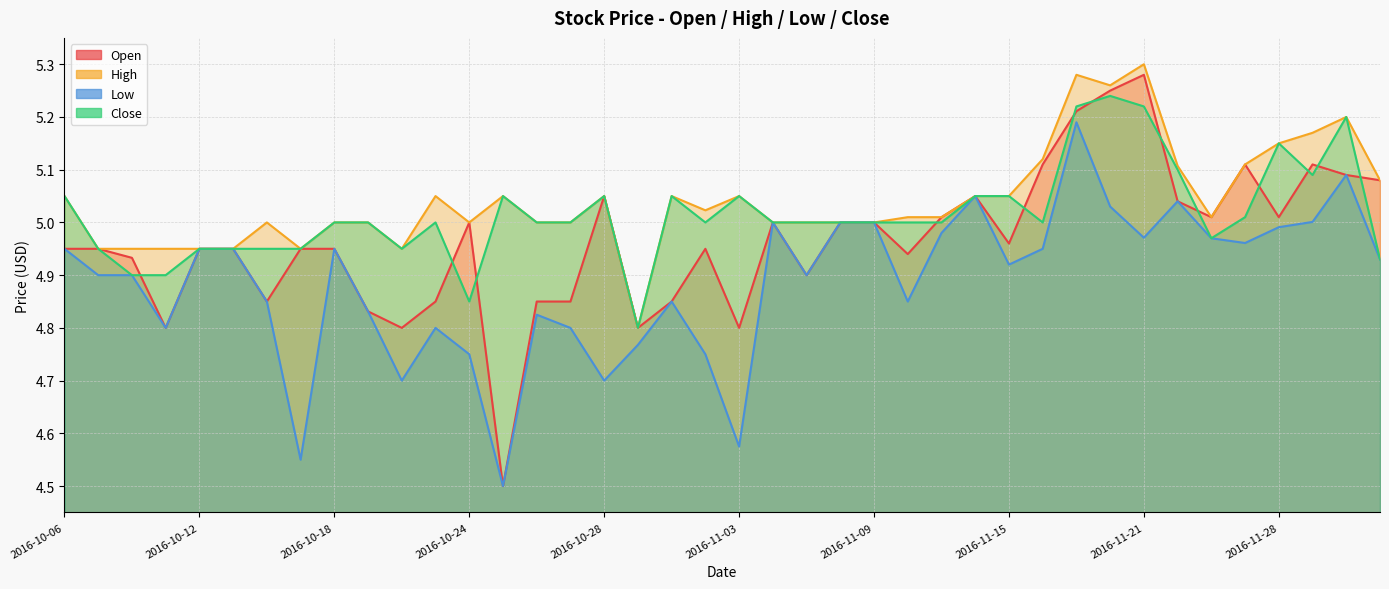

What is the label of the 34th point from the right?

2016-10-14